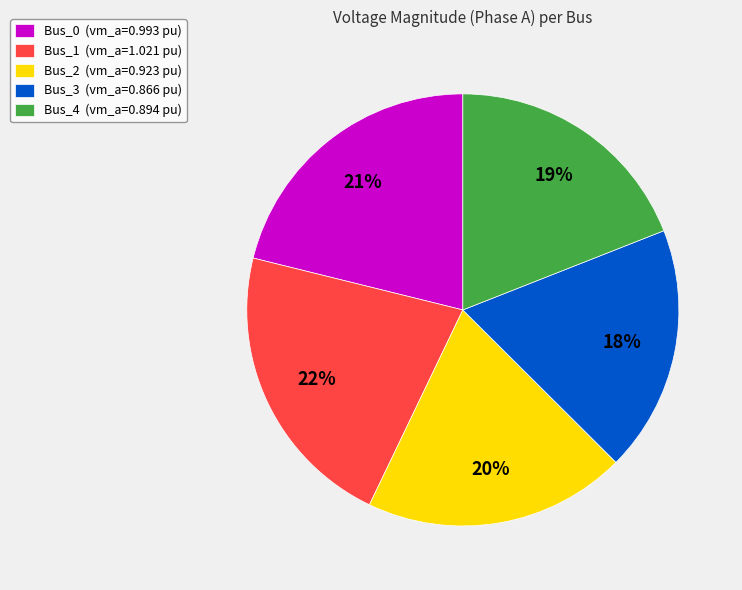

To the nearest percent, what portion does Bus_3 represent?

18%